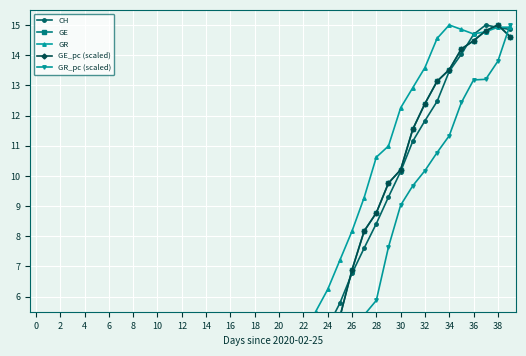

Reading left to right, transcribe all the data shown in this chart.

CH: 0.0	0.0	0.0	0.1	0.1	0.1	0.1	0.1	0.2	0.2	0.3	0.3	0.3	0.4	0.7	0.8	1.0	1.1	1.7	1.9	2.5	3.2	3.6	4.4	5.0	5.8	6.8	7.6	8.4	9.3	10.1	11.1	11.8	12.5	13.5	14.0	14.7	15.0	14.9	14.9
GE: 0.0	0.0	0.0	0.1	0.1	0.1	0.1	0.1	0.1	0.1	0.2	0.2	0.2	0.5	0.6	0.8	0.9	1.2	1.5	1.8	2.3	3.0	3.2	3.5	4.2	5.3	6.9	8.2	8.8	9.8	10.2	11.5	12.4	13.1	13.5	14.2	14.5	14.8	15.0	14.6
GR: 0.0	0.0	0.0	0.4	0.4	0.5	0.7	0.9	1.0	0.8	0.9	0.9	1.3	1.4	1.6	1.7	2.2	2.4	2.7	2.8	3.3	3.8	4.7	5.5	6.2	7.2	8.2	9.3	10.6	11.0	12.3	12.9	13.6	14.6	15.0	14.9	14.7	14.8	14.9	14.9
GE_pc (scaled): 0.0	0.0	0.0	0.1	0.1	0.1	0.1	0.1	0.1	0.1	0.2	0.2	0.2	0.5	0.6	0.8	0.9	1.2	1.5	1.8	2.3	3.0	3.2	3.5	4.2	5.3	6.9	8.2	8.8	9.8	10.2	11.5	12.4	13.1	13.5	14.2	14.5	14.8	15.0	14.6
GR_pc (scaled): 0.0	0.0	0.0	0.2	0.2	0.2	0.2	0.2	0.2	0.5	1.1	1.1	1.1	1.1	1.1	1.4	1.4	1.8	2.3	2.0	0.9	0.9	1.4	1.8	2.5	3.1	4.5	5.4	5.9	7.6	9.0	9.7	10.2	10.8	11.3	12.4	13.2	13.2	13.8	15.0